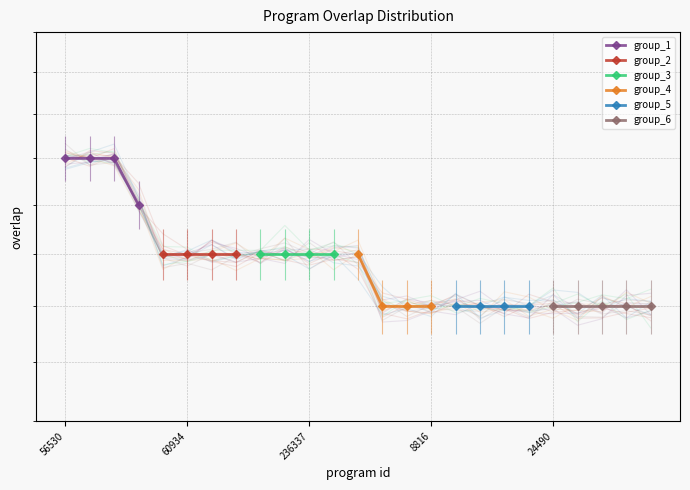

Count the number of values greater than 16.

17